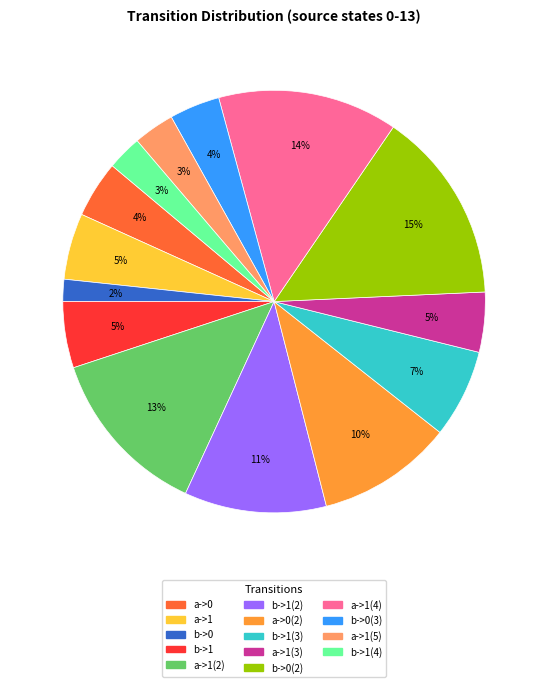

To the nearest percent, what is the average slice percentage?

7%